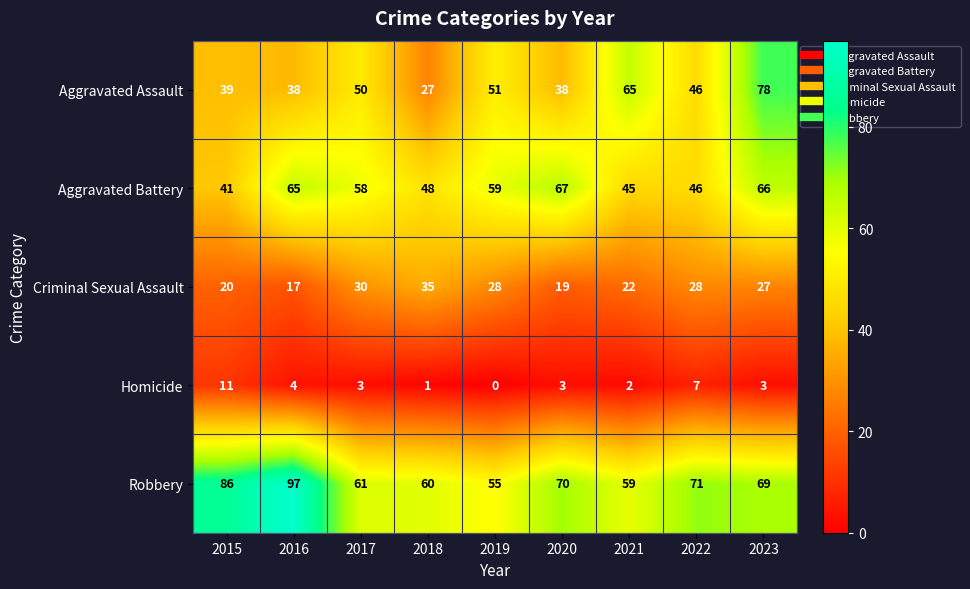

How many distinct data groups are displayed?

5